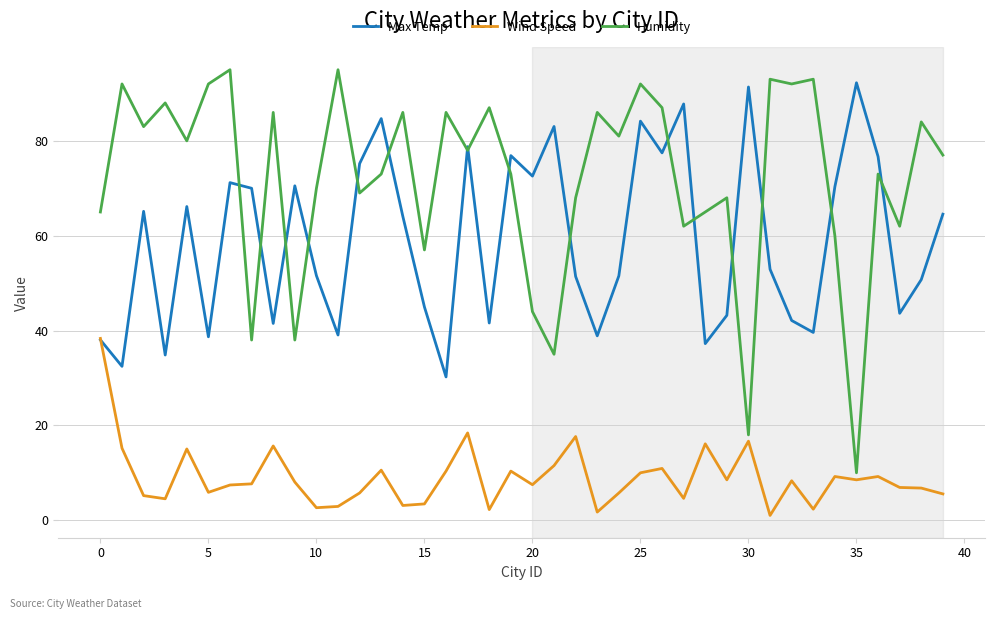

Which series has the largest total across all categories?

Humidity